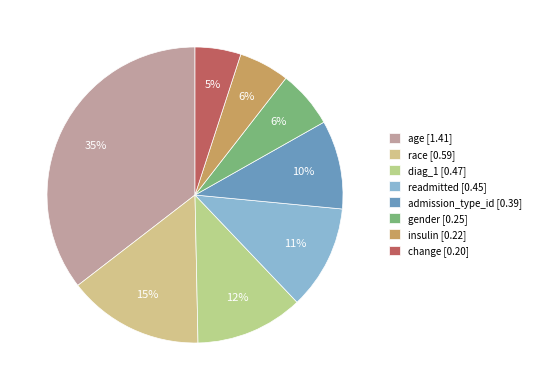

What is the total percentage of change and gender?

11.3%